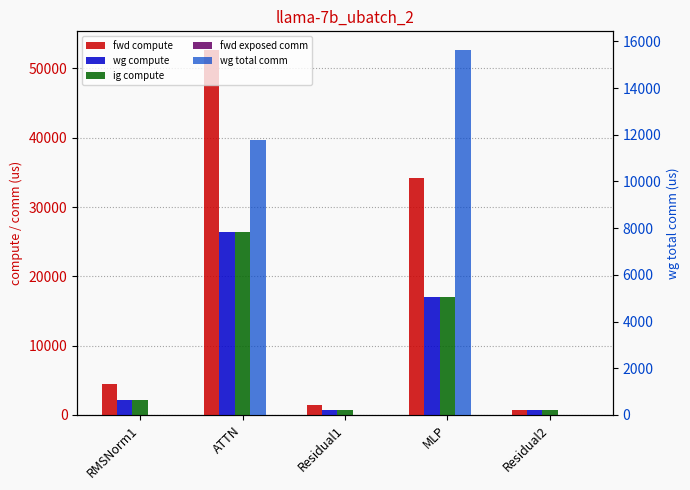

Which series has the largest total across all categories?

fwd compute